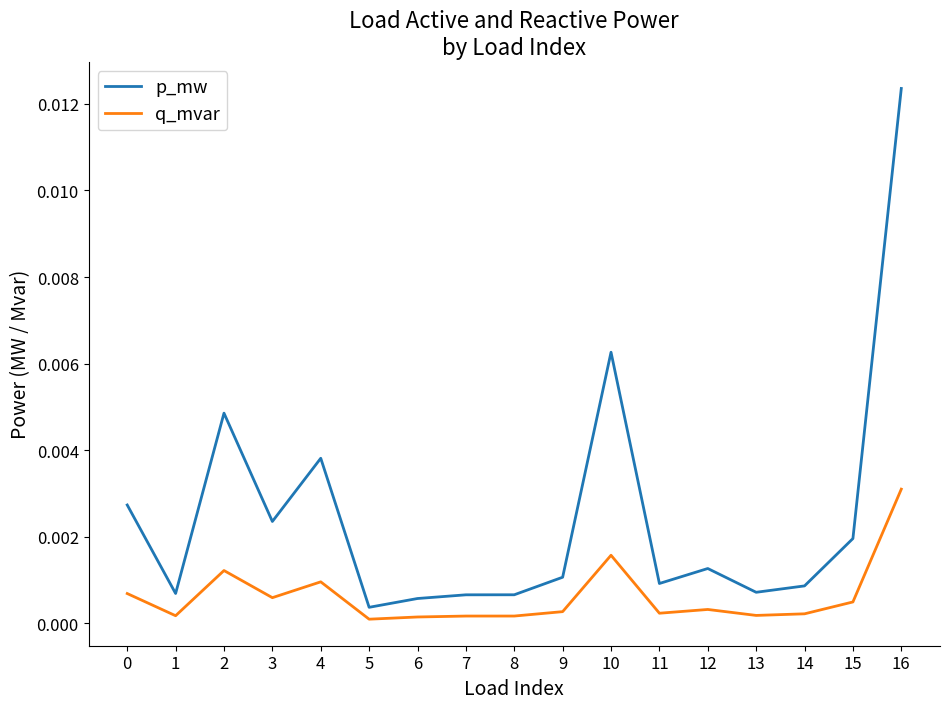

Where is the first local minimum for p_mw?

1